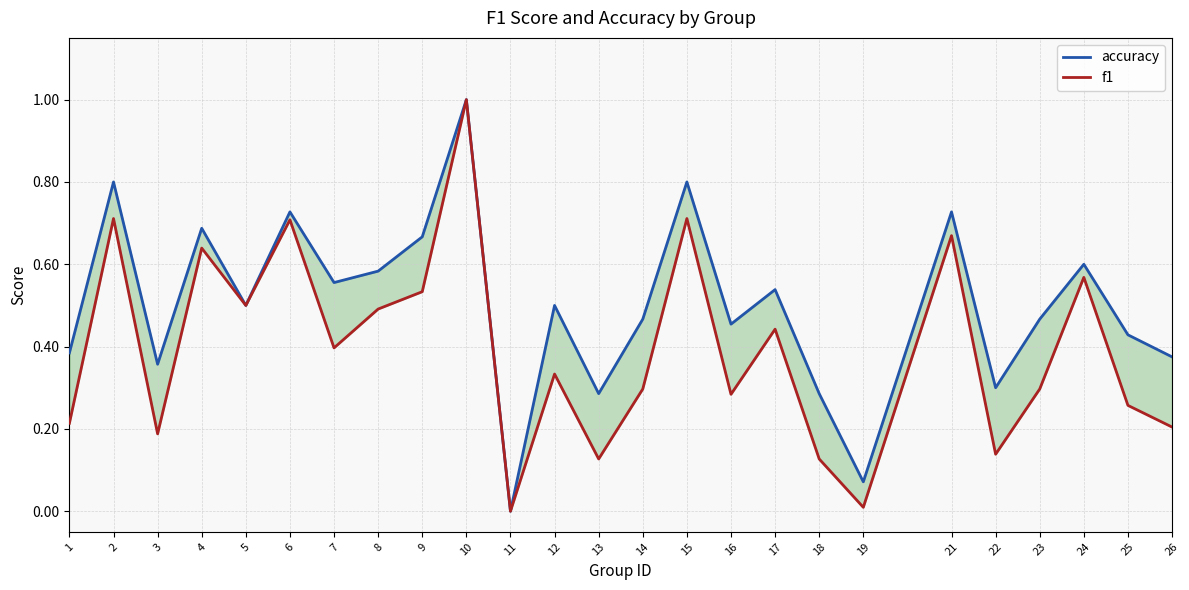

What is the value of the accuracy point at the 14th from the left?

0.5